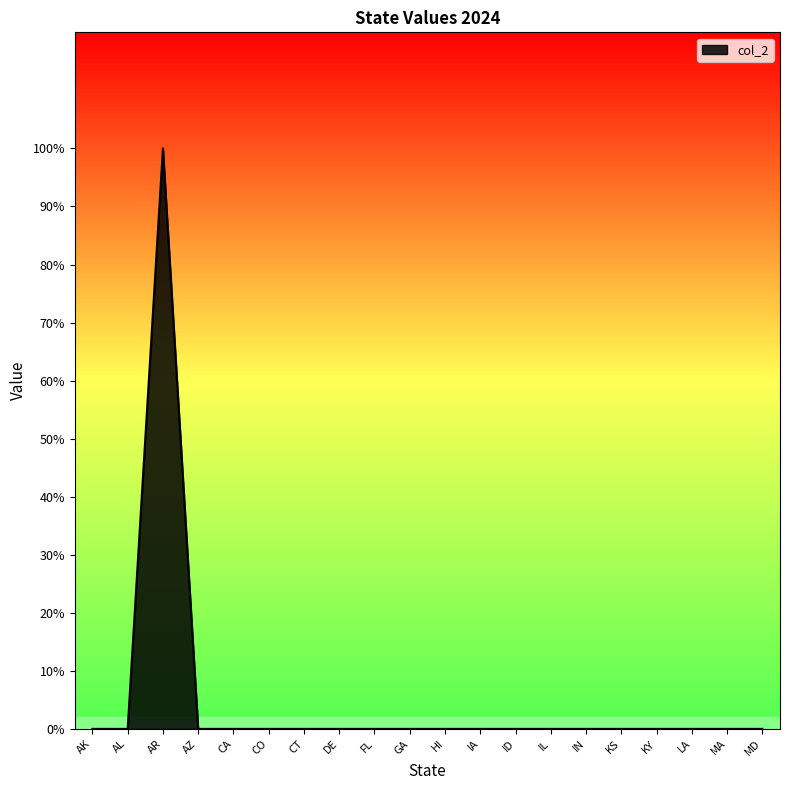

What is the maximum value shown in the chart?

1